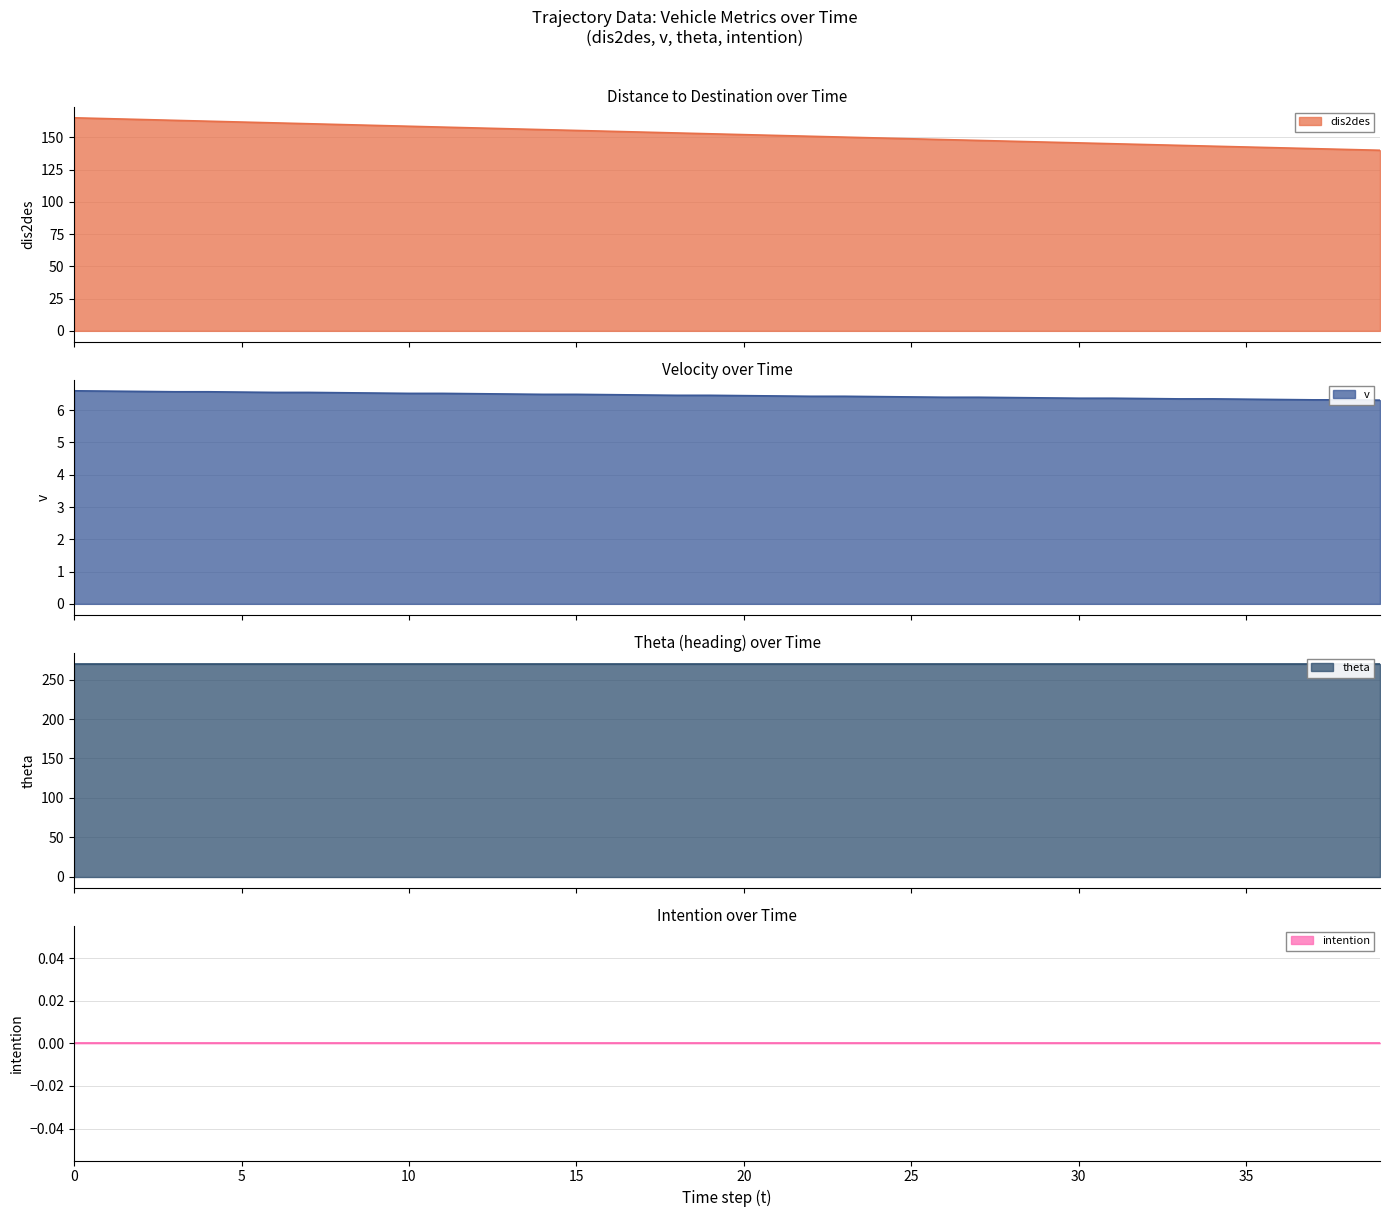

At how many categories does at least one series exceed 115?

40